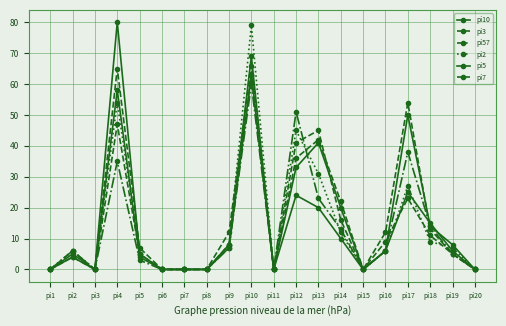

Is this an area chart (filled region under the line)?

No